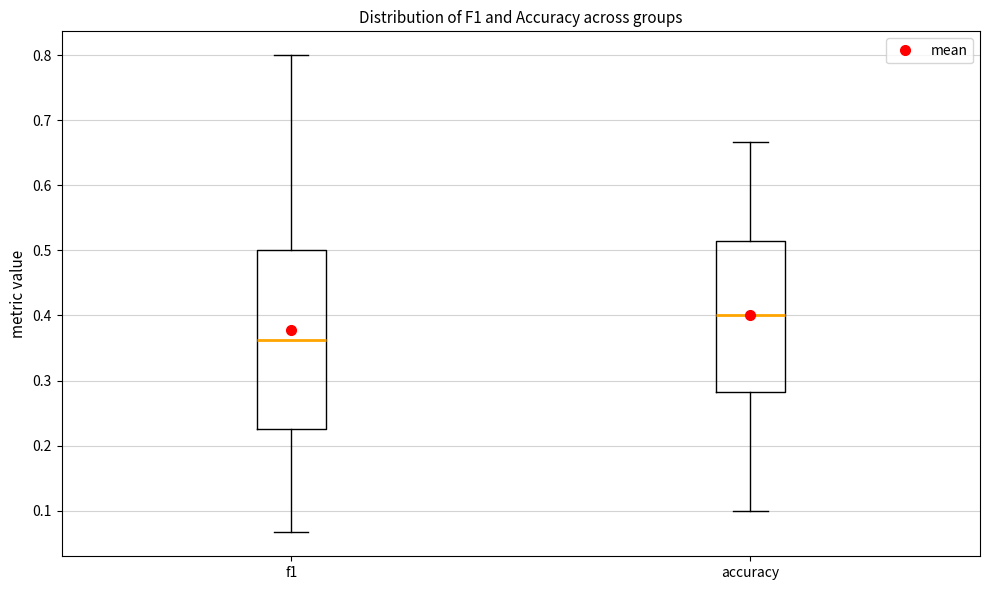

Where is the lower edge of the box for accuracy on the y-axis? The values are not printed on the chart, so give them approximately, as read against the axis.

0.28